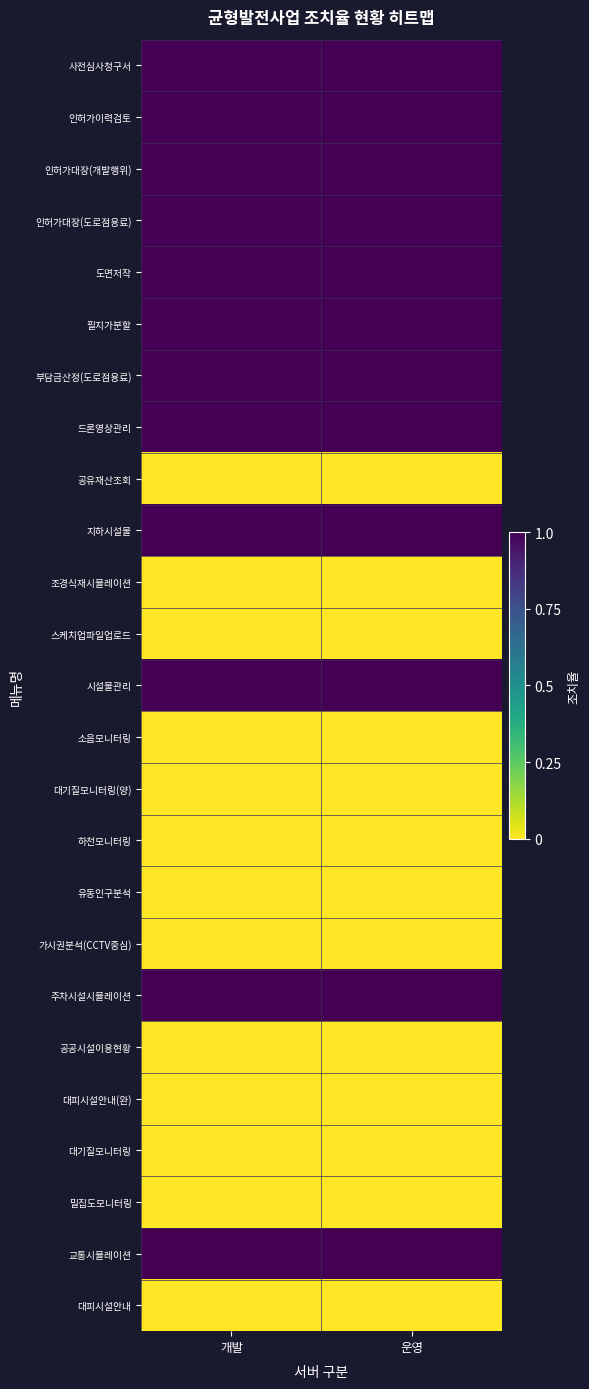

Which category has the highest value across all series?

개발